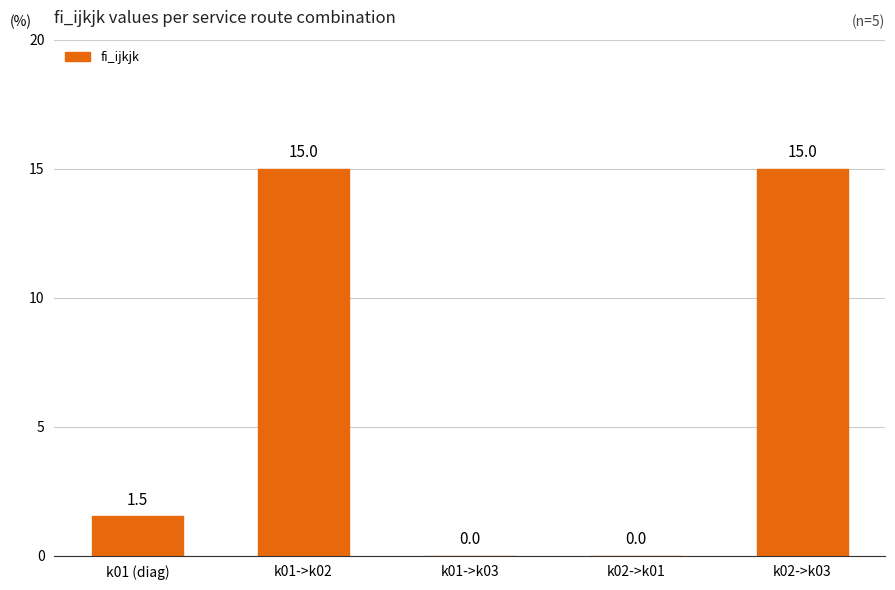

The value at k01 (diag) is 2.7. True or false?

False